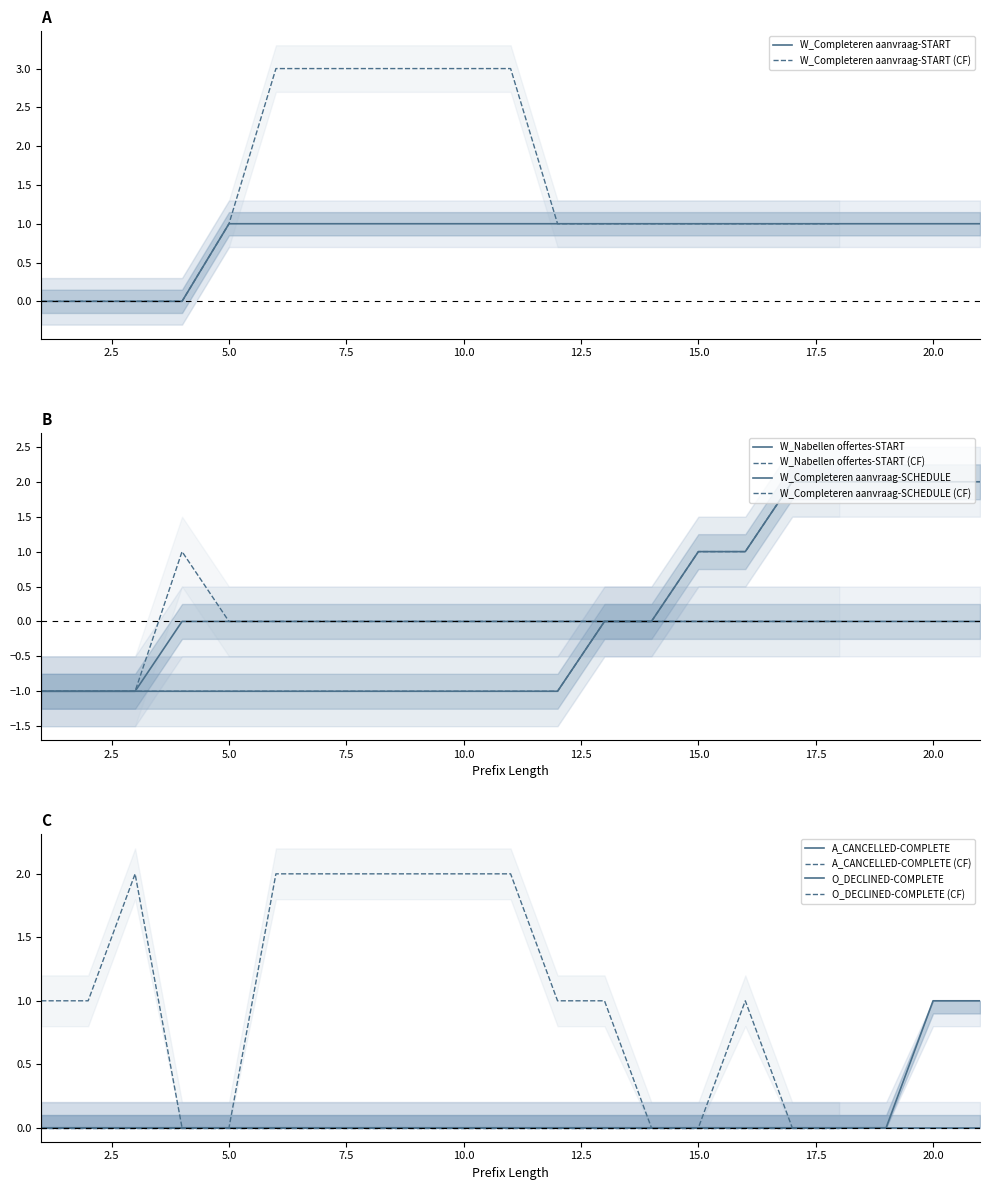

True or false: W_Completeren aanvraag-START has a value of 0 at 10.0.

False